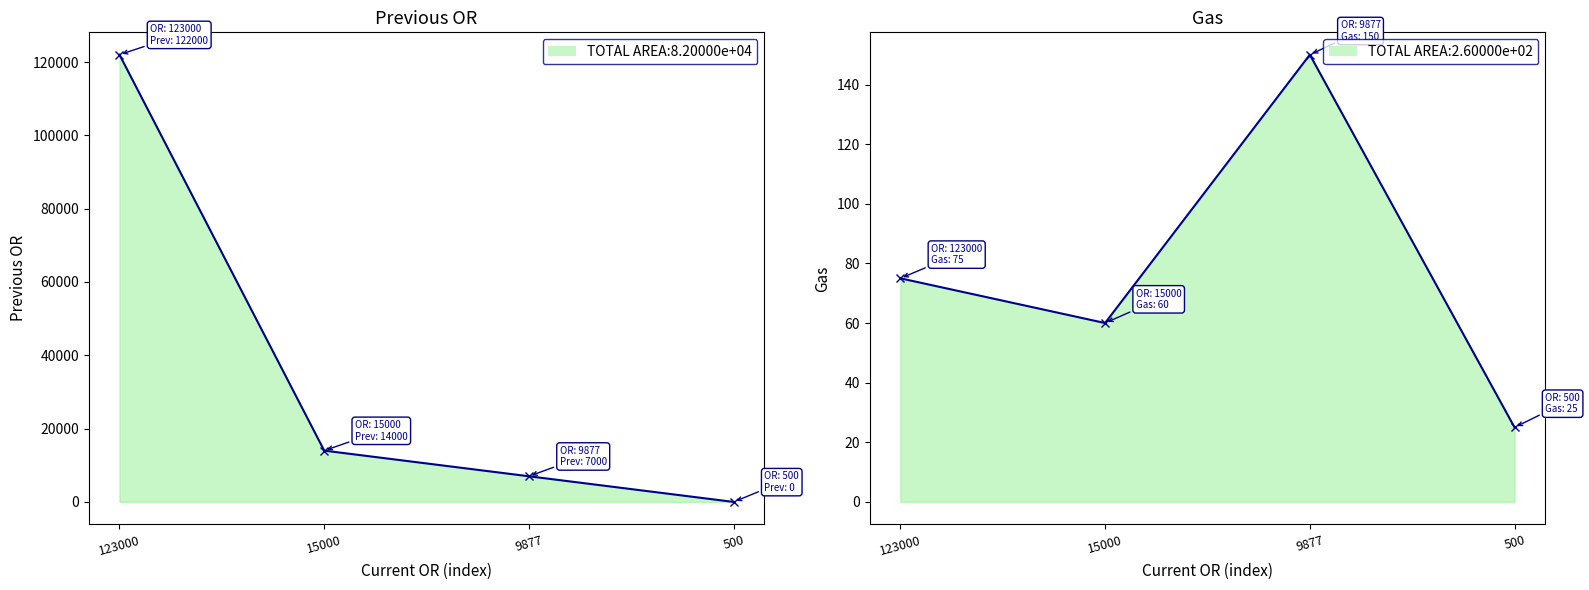

How many lines are shown in the chart?

2